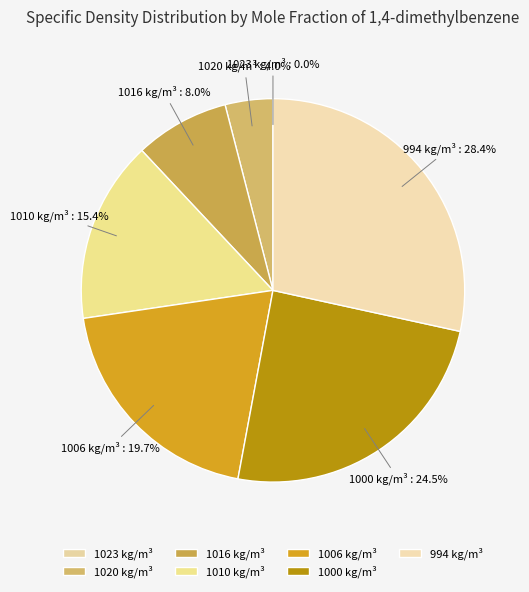

Is there a majority slice in this chart?

No